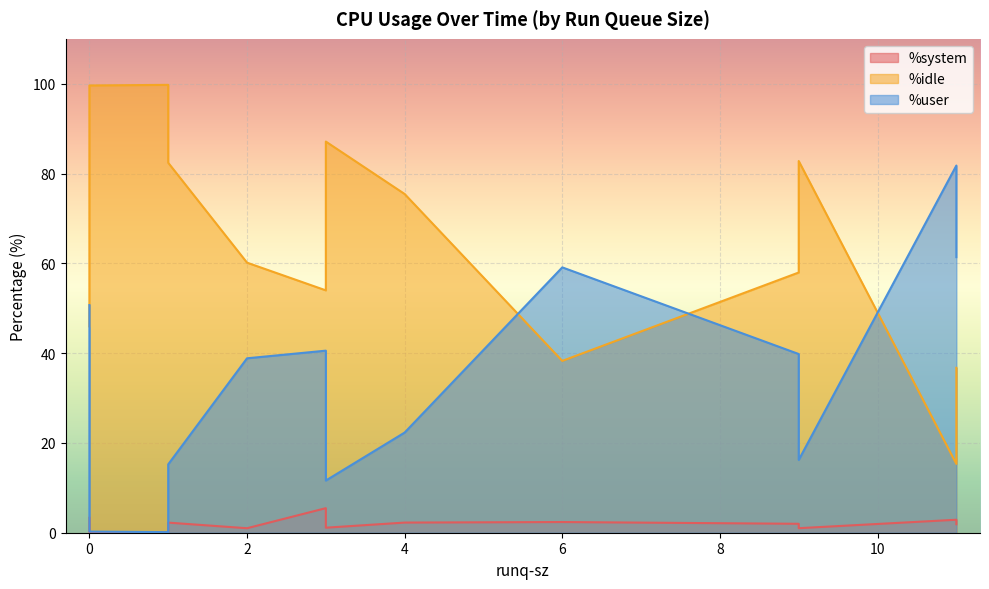

Reading right to left, what are all the values shown in this chart?

%system: 1=2.2	0=3.3	11=2.9	11=1.9	9=1.0	0=0.1	1=0.2	1=0.1	2=1.0	3=5.5	6=2.4	9=2.0	4=2.3	3=1.1
%idle: 1=82.4	0=46.0	11=15.3	11=36.7	9=82.8	0=99.6	1=99.2	1=99.8	2=60.1	3=54.0	6=38.3	9=58.0	4=75.4	3=87.1
%user: 1=15.2	0=50.7	11=81.8	11=61.4	9=16.2	0=0.2	1=0.2	1=0.1	2=38.9	3=40.5	6=59.1	9=39.8	4=22.3	3=11.6